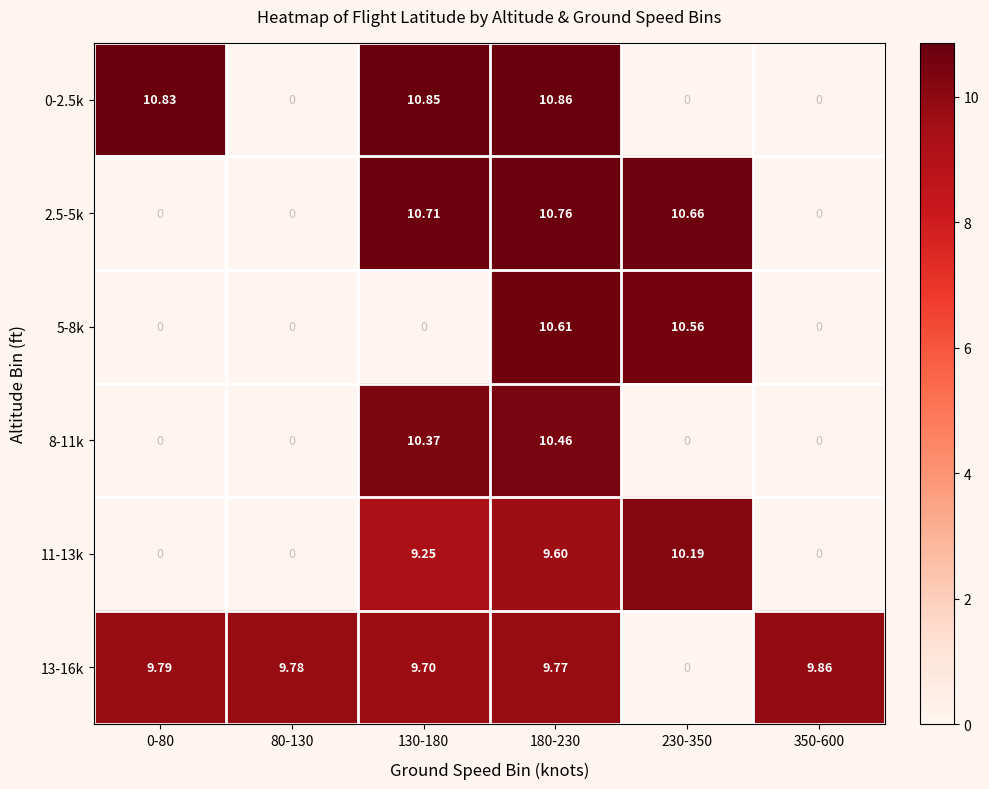

Is the value of 13-16k at 80-130 greater than the value of 8-11k at 0-80?

Yes